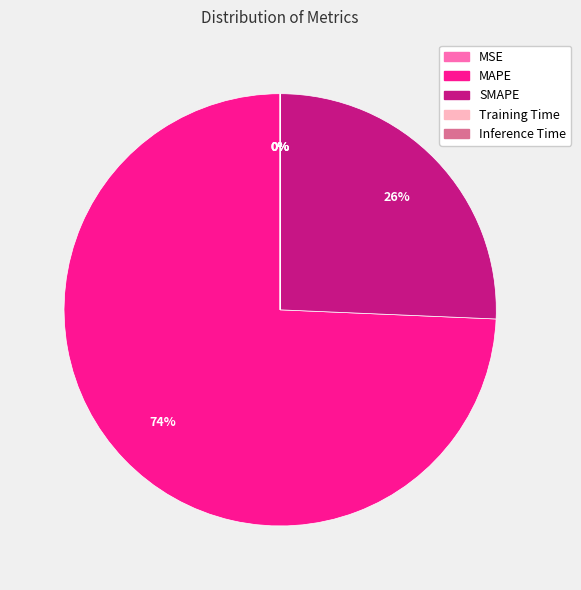

Is it true that SMAPE is 26% of the pie?

True